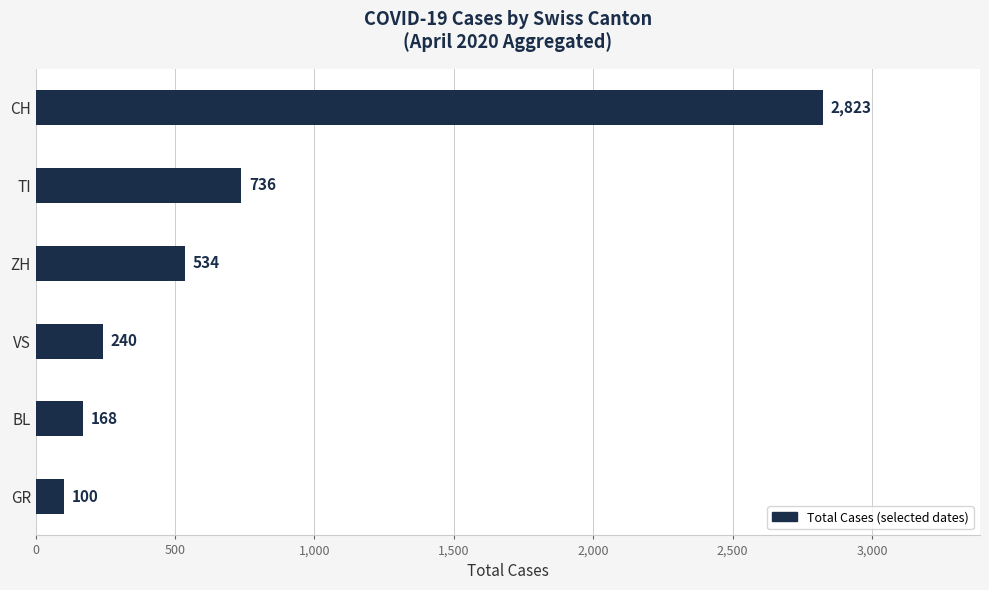

What is the approximate value at BL?

168